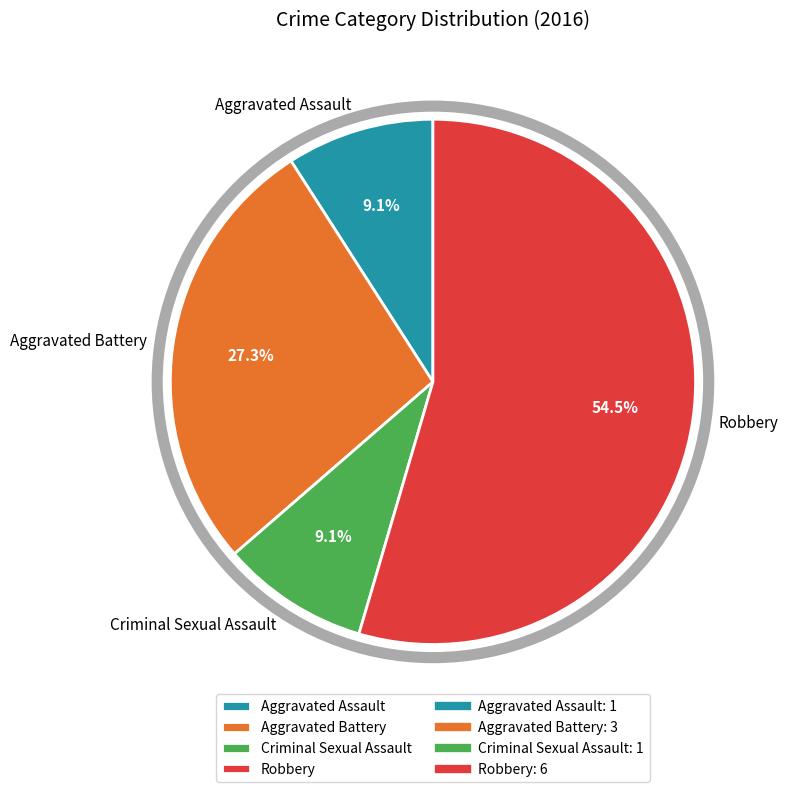

Does Robbery account for over 50% of the chart?

Yes